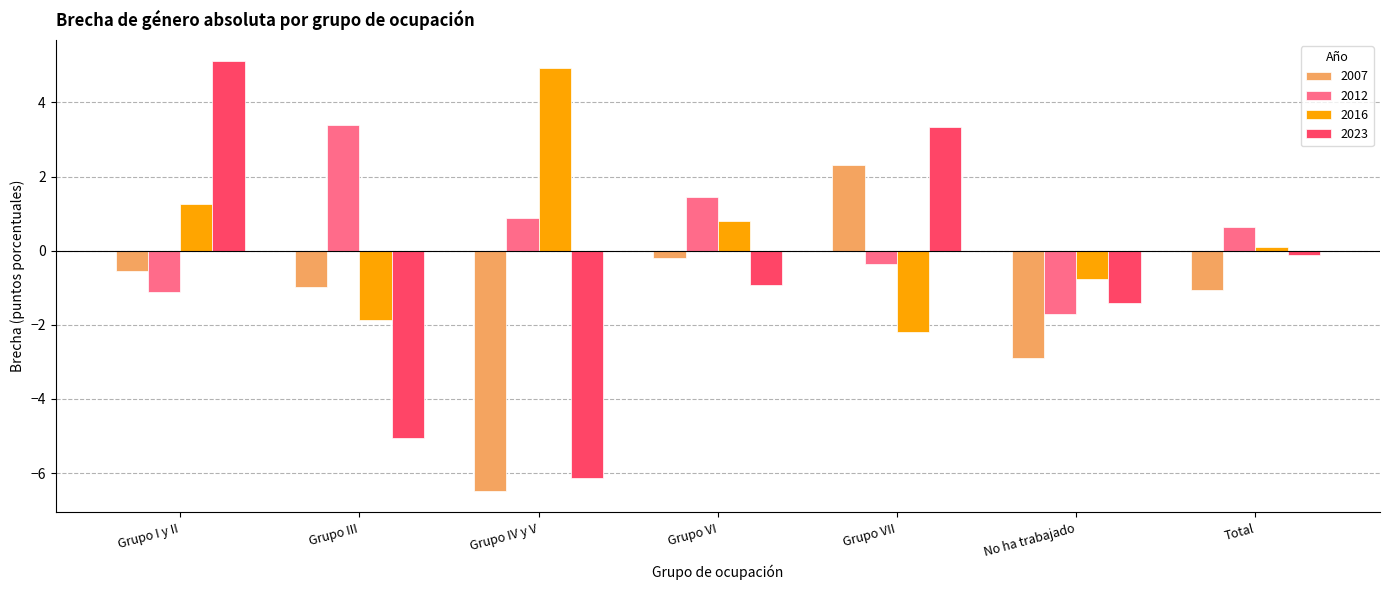

What is the label of the 6th bar from the right?

Grupo III